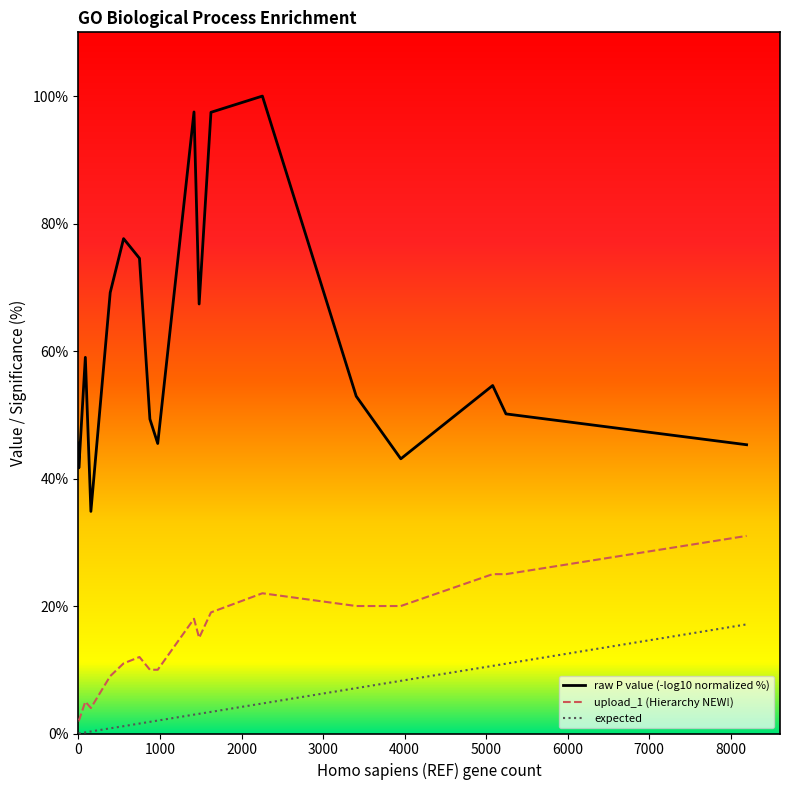

What is the highest value of the expected series?

17.1